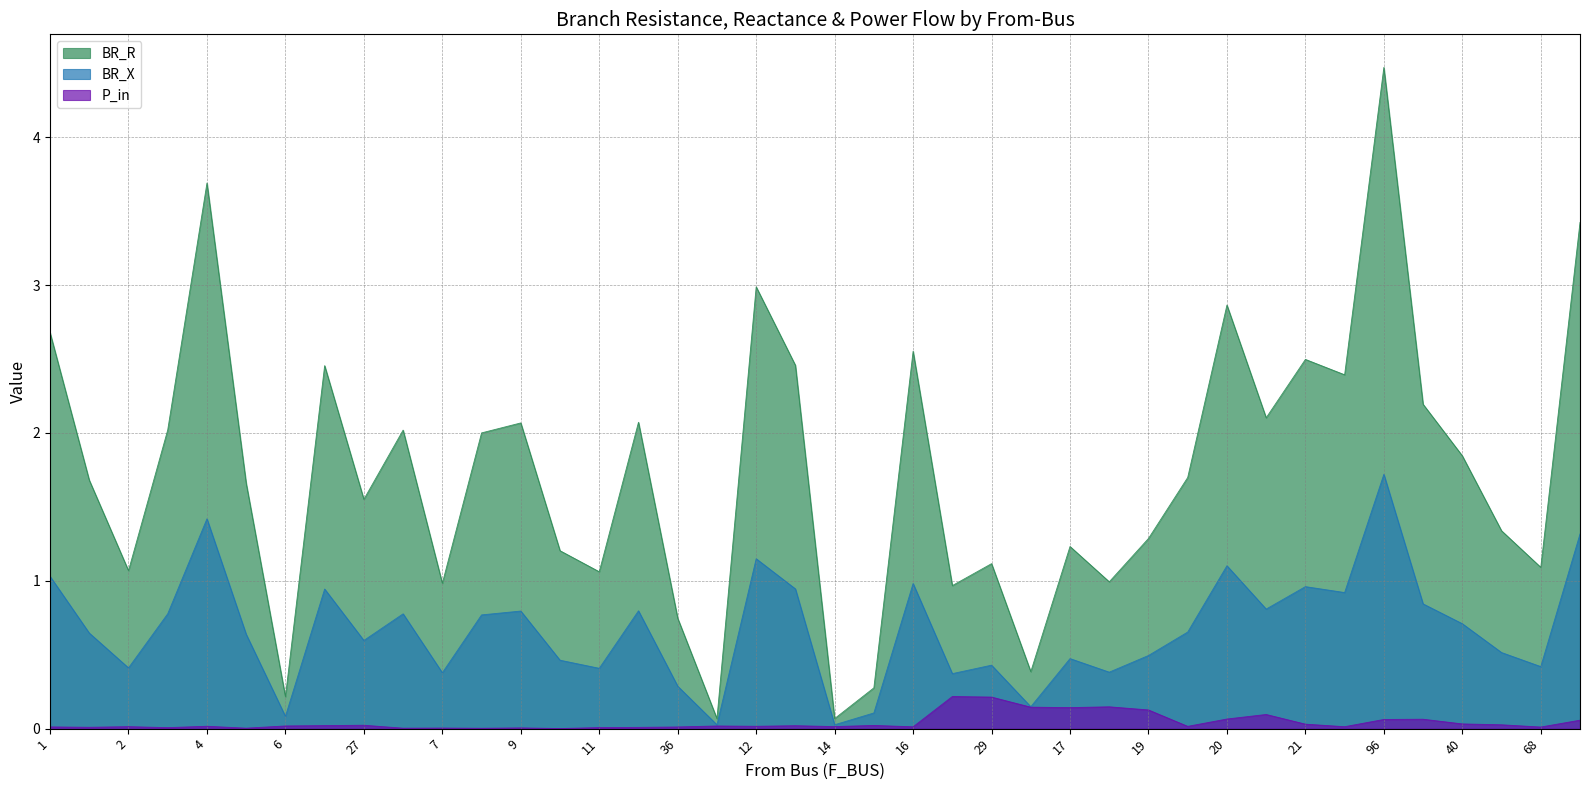

True or false: BR_R and BR_X intersect in this chart.

False